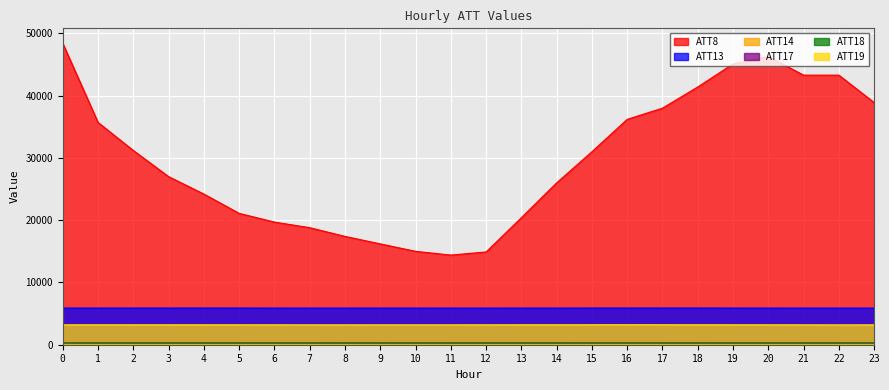

What is the difference between the maximum and minimum values in the ATT17 series?

2.2